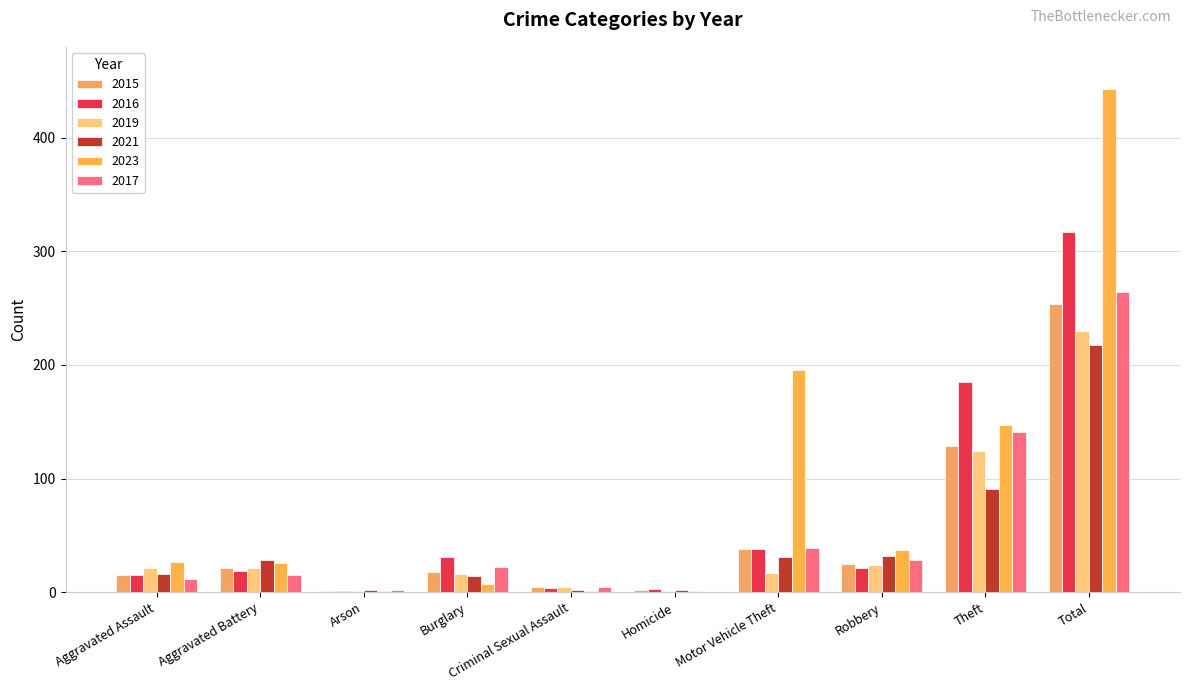

What are all the series names shown in the legend?

2015, 2016, 2019, 2021, 2023, 2017